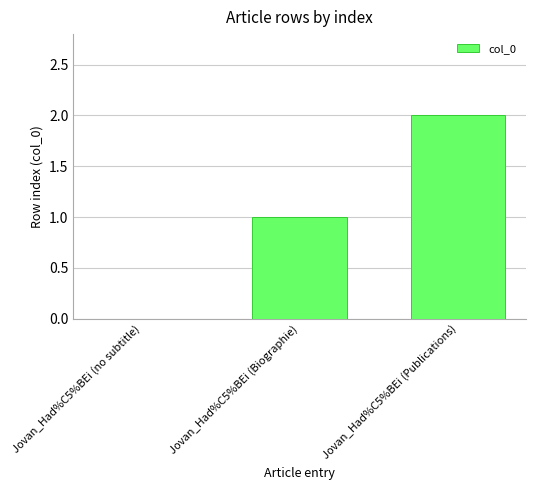

Reading left to right, list all the values displayed in this chart.

0	1	2